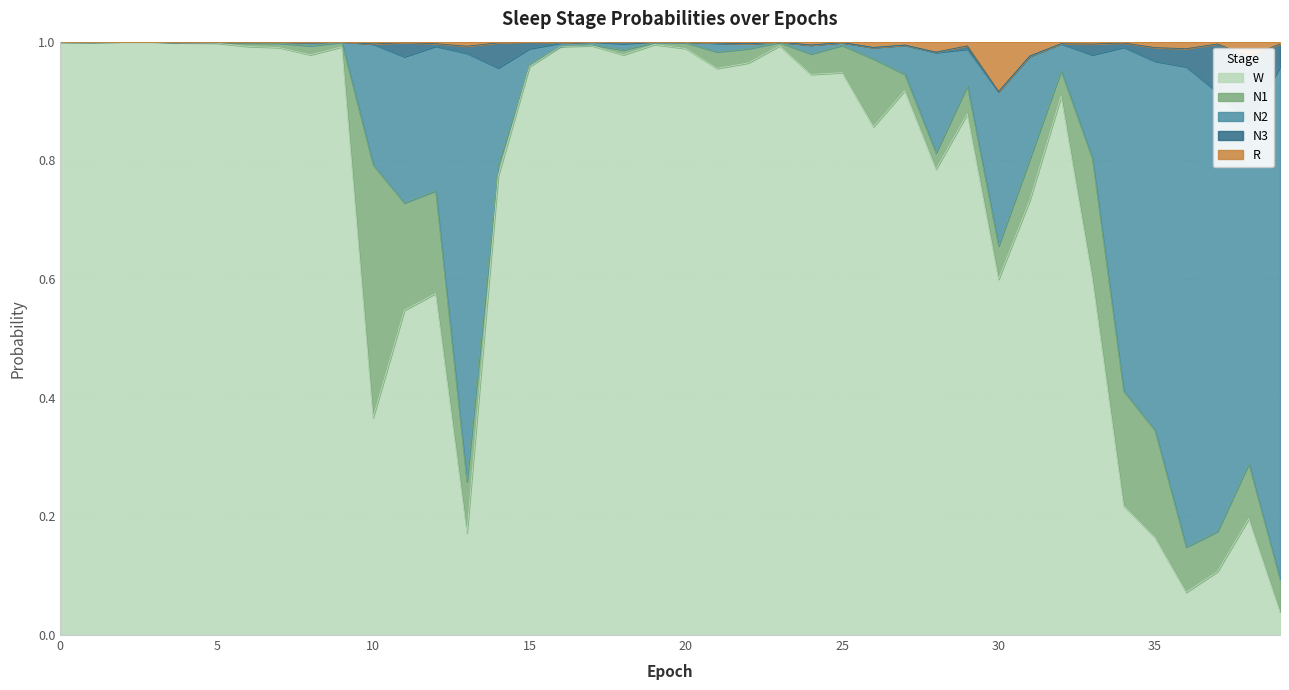

What is the value of the R point at the 14th from the left?

1.0